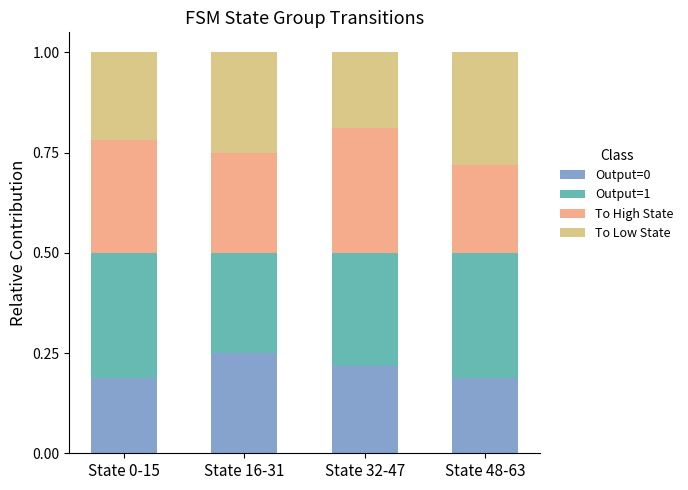

How many Output=0 values are between 0 and 1?

4